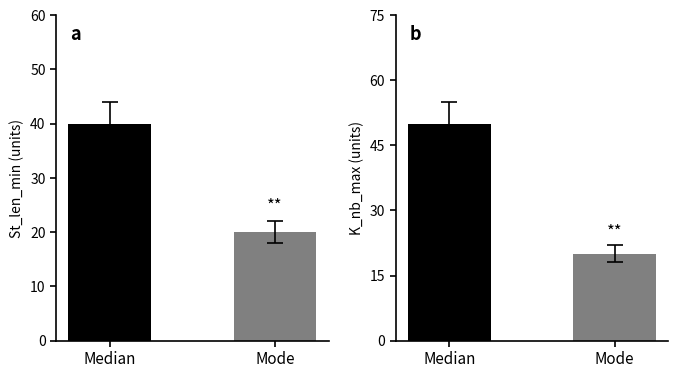

What is the difference between the values at Mode and Median?

30